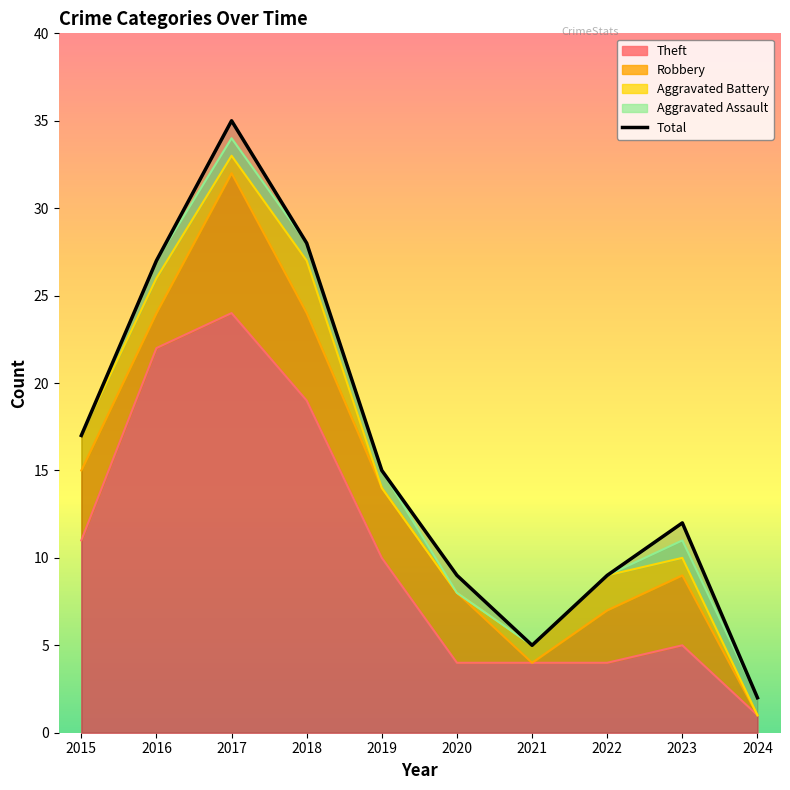

How many data points are above 15?

4